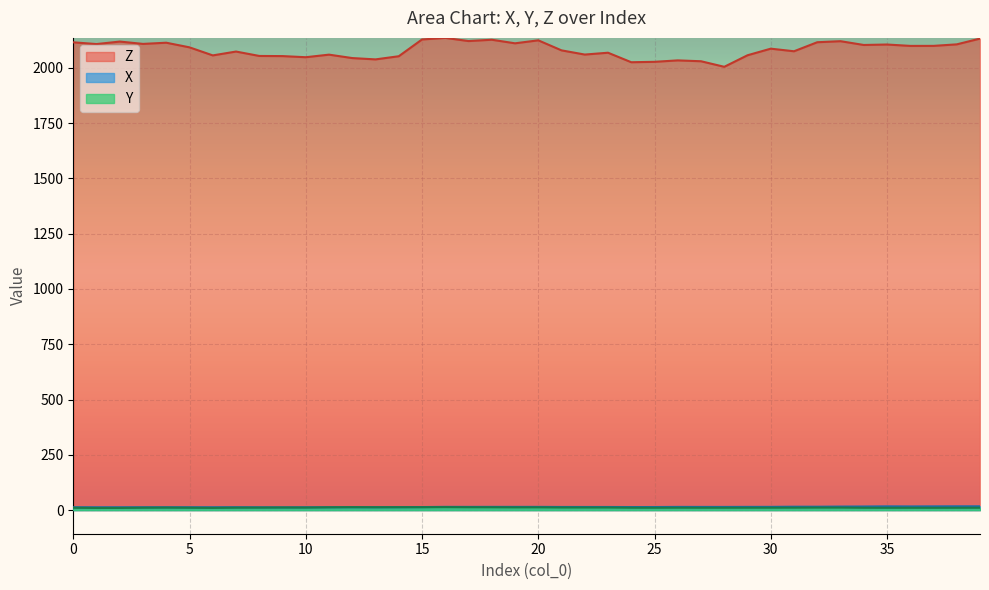

What is the average value of the X series?

14.3